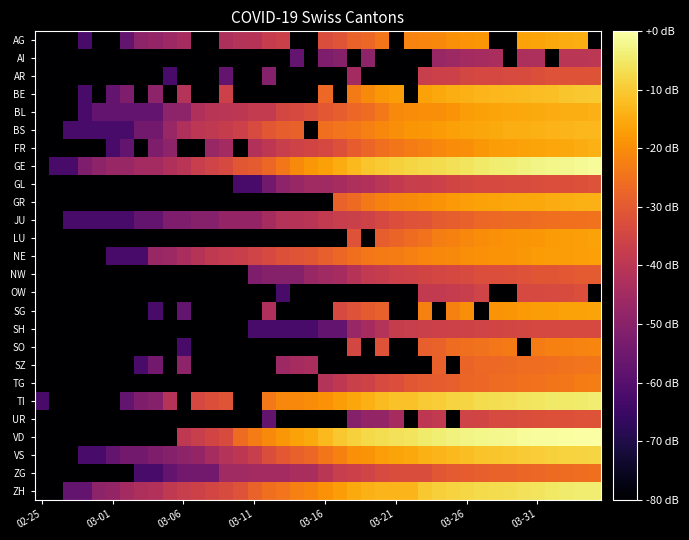

List the series in order of their peak value, lowest first.

AI, SH, OW, GL, AR, UR, NW, ZG, JU, SZ, TG, SO, NE, LU, SG, AG, FR, BL, GR, BS, BE, VS, TI, ZH, GE, VD